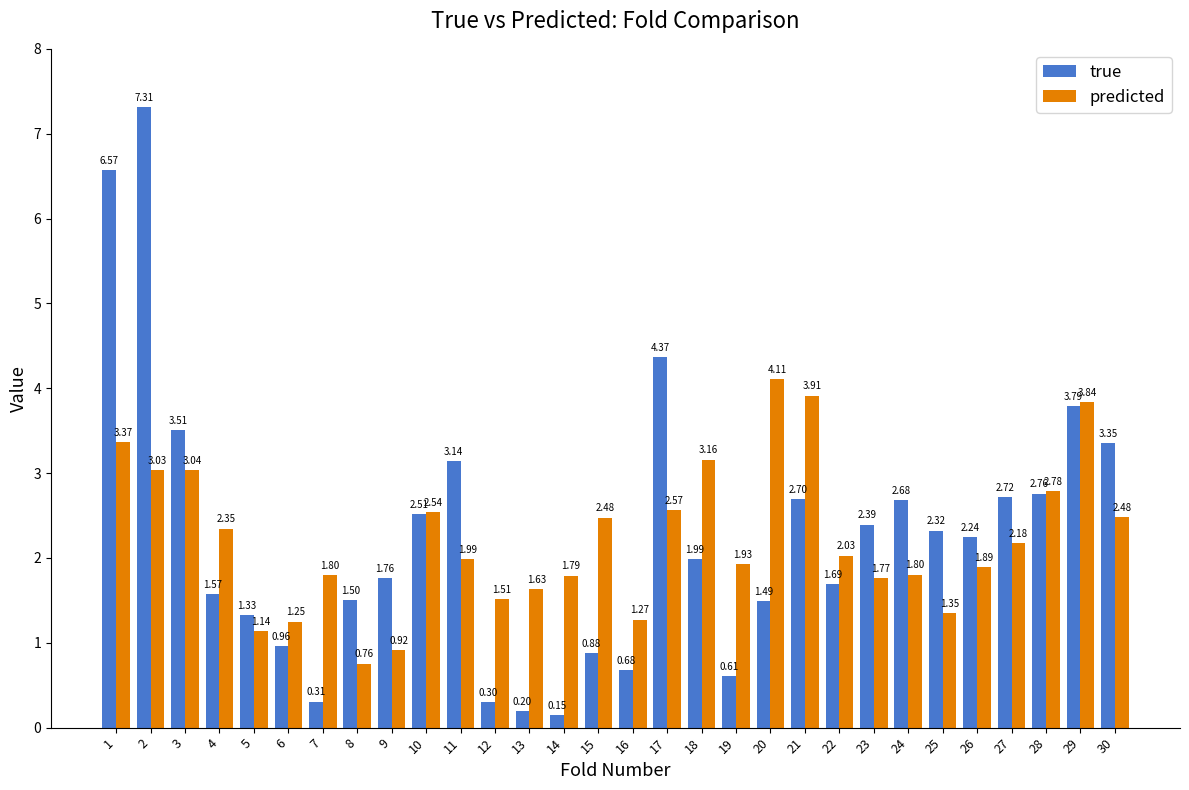

What is the difference between the true values at 24 and 12?

2.4